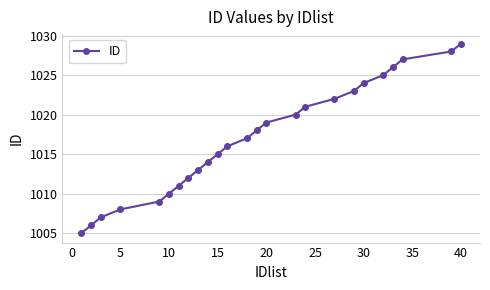

What is the smallest value displayed?

1005